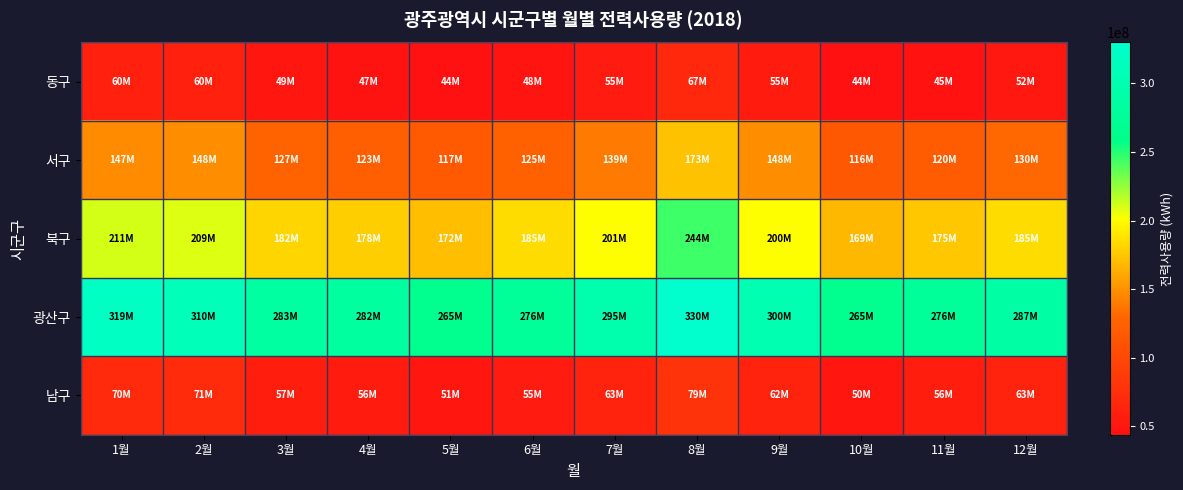

Which has a higher value, 10월 or 3월?

3월